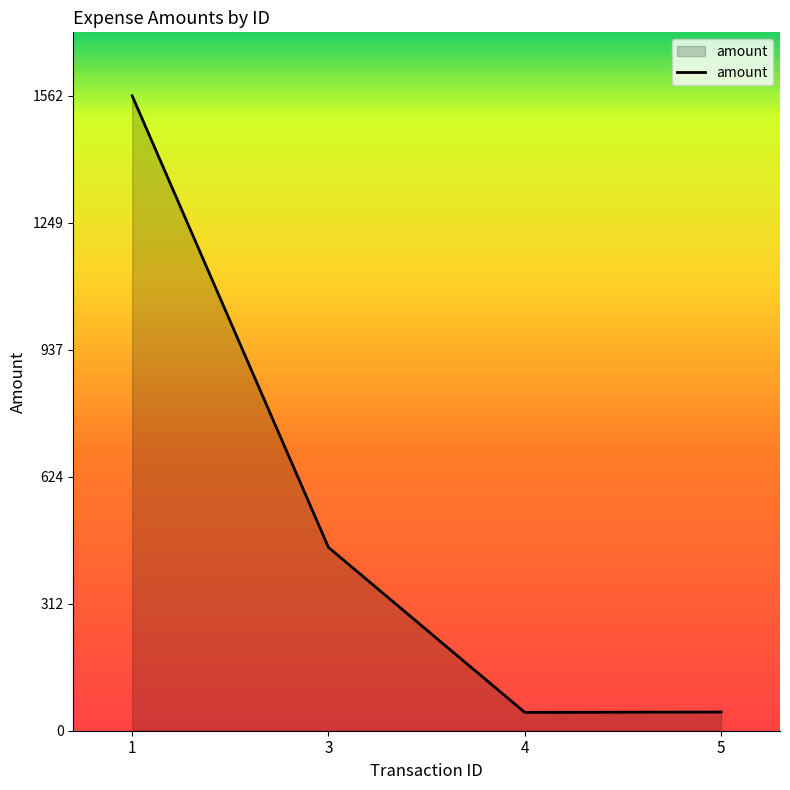

Which has a higher value, 4 or 3?

3